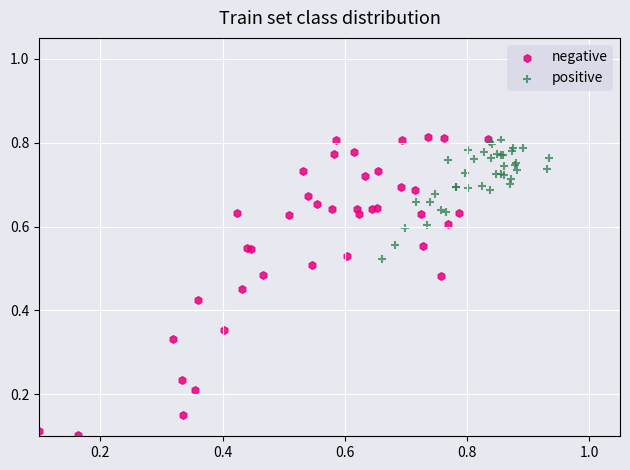

Which series has the widest spread of Y values?

negative